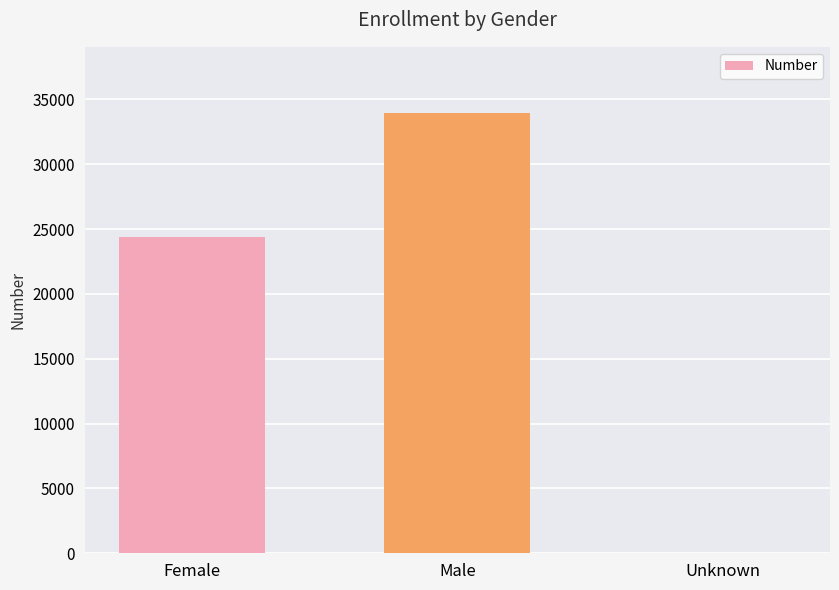

What is the change in value from Female to Male?

+9593